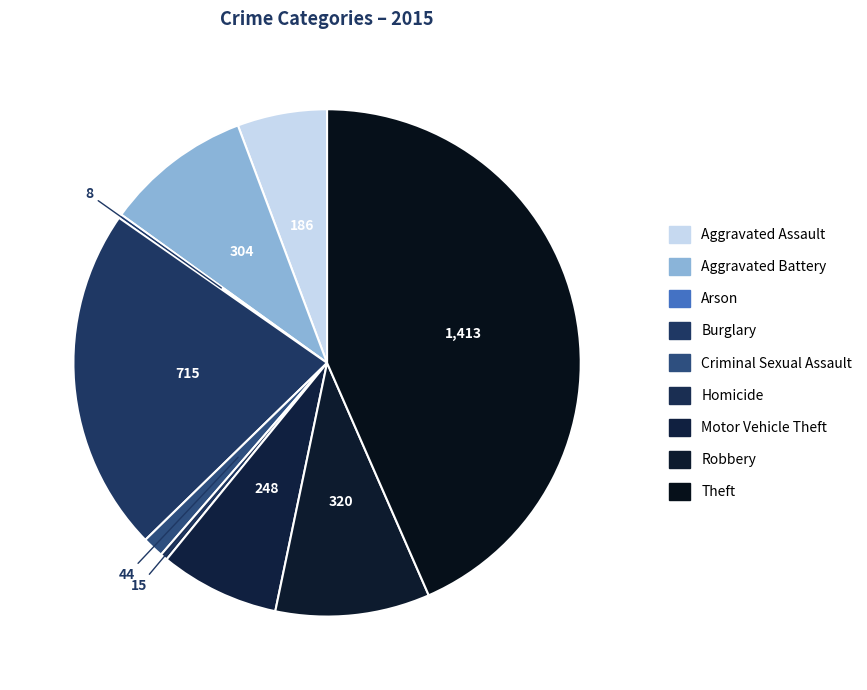

To the nearest percent, what is the average slice percentage?

11%